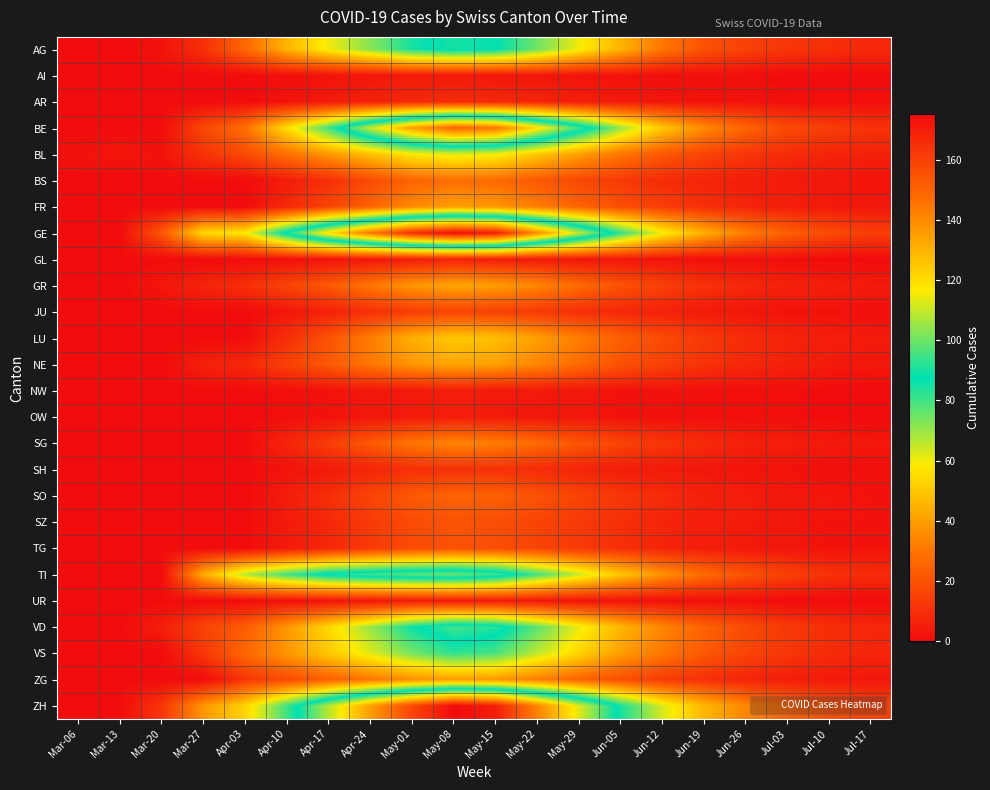

At which category does the chart reach its peak across all series?

May-08